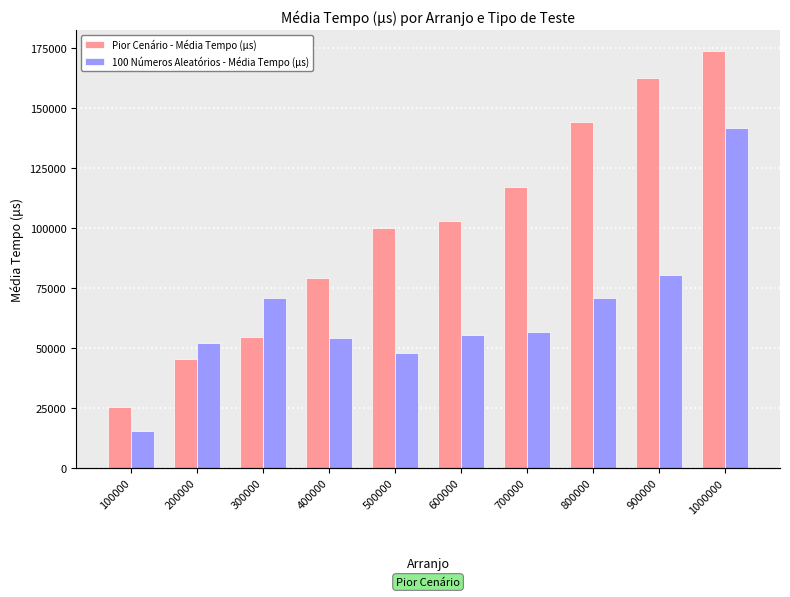

Is the value of Pior Cenário - Média Tempo (μs) at 800000 greater than the value of 100 Números Aleatórios - Média Tempo (μs) at 600000?

Yes